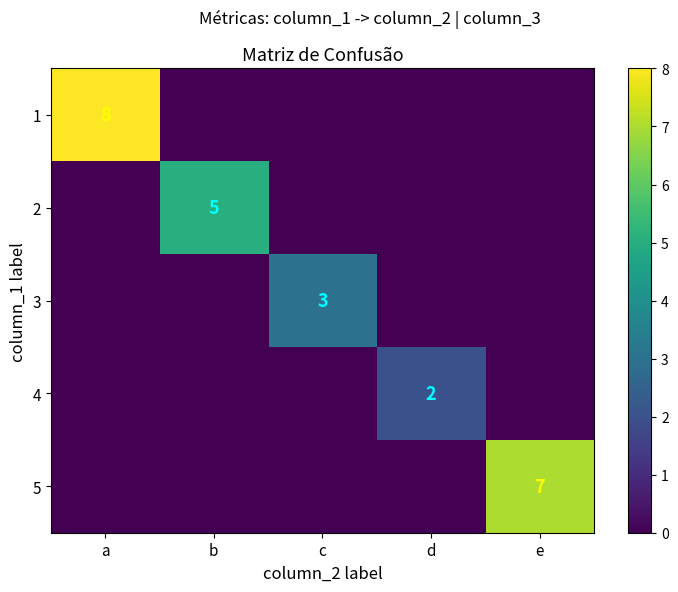

Is it true that 2 equals 1 at b?

False